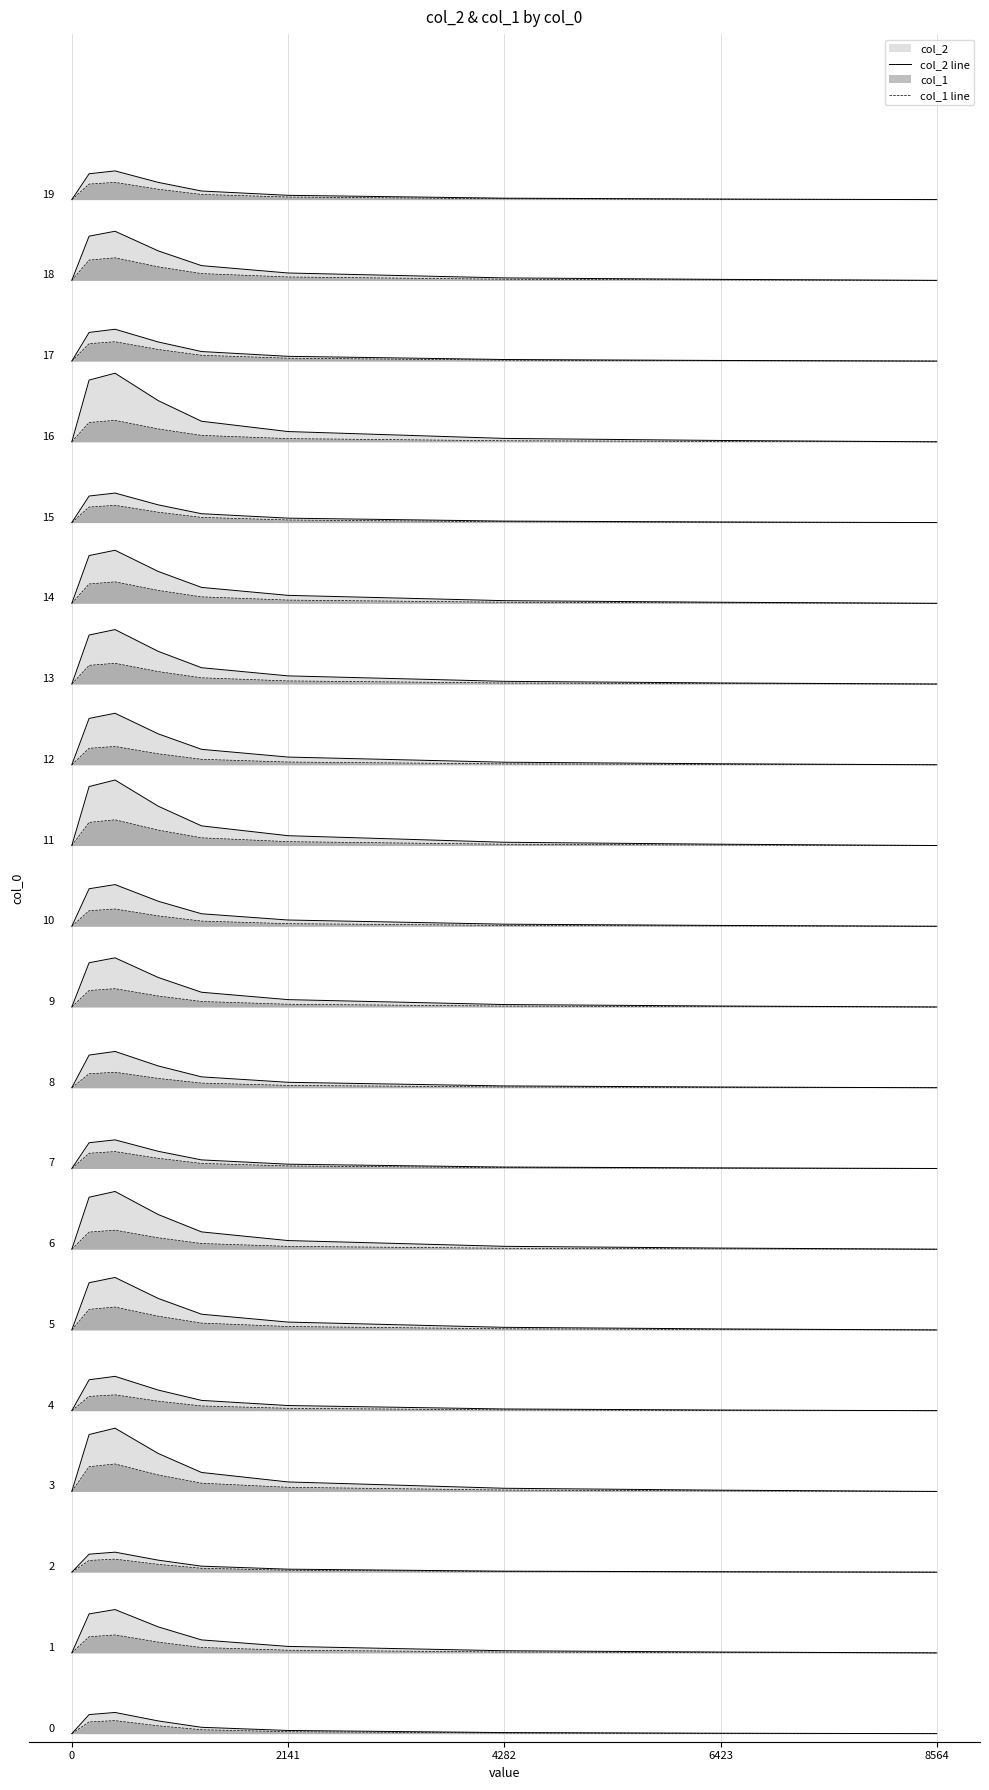

Reading right to left, what are all the values shown in this chart?

col_2 line: 0.0	0.0	0.0	0.0	0.1	0.2	0.3	0.2	0.0
col_1 line: 0.0	0.0	0.0	0.0	0.0	0.1	0.2	0.1	0.0